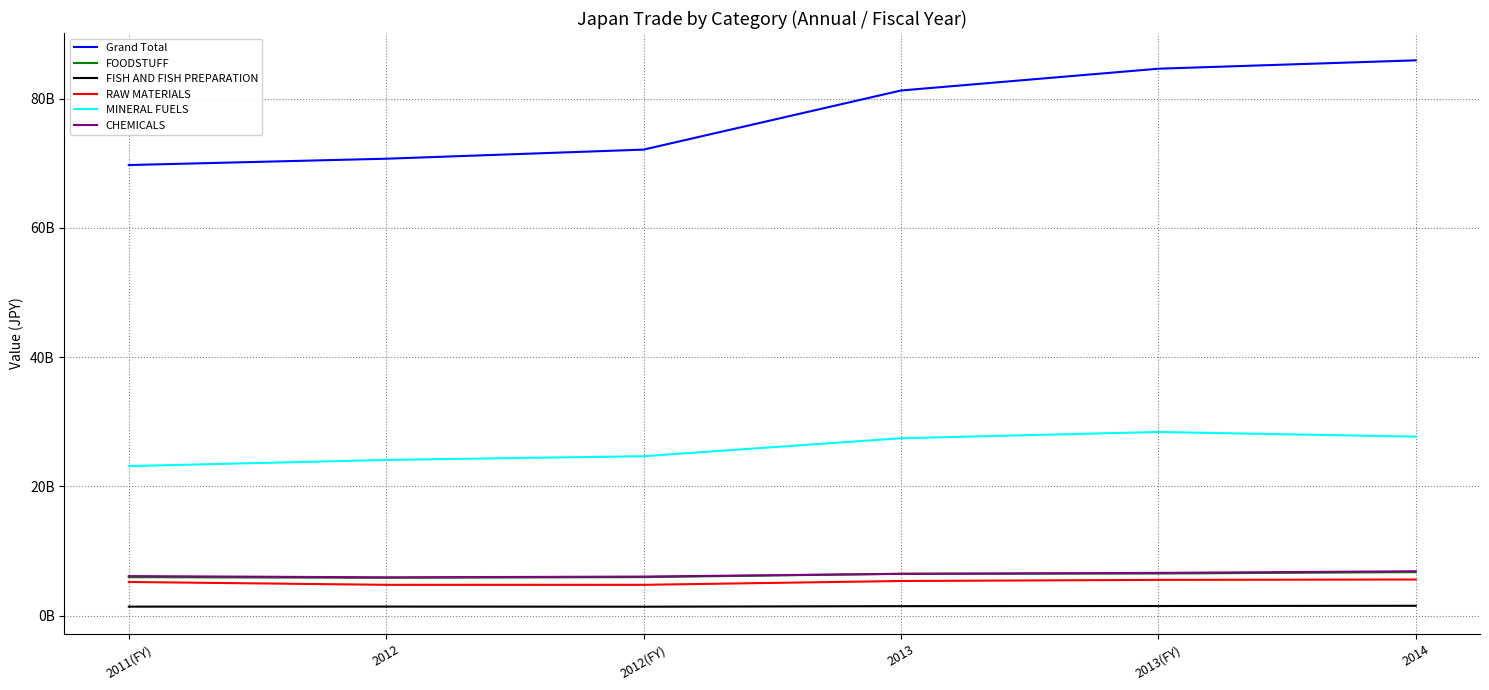

Does the chart have visible grid lines?

Yes